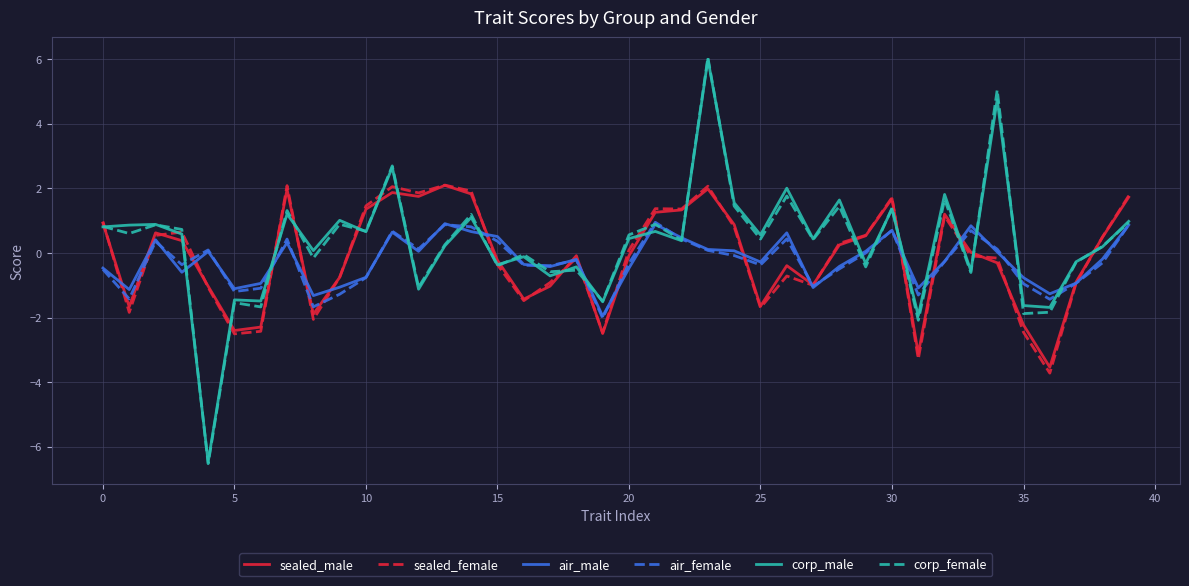

What is the difference between the second highest and minimum values in the sealed_female series?

5.8